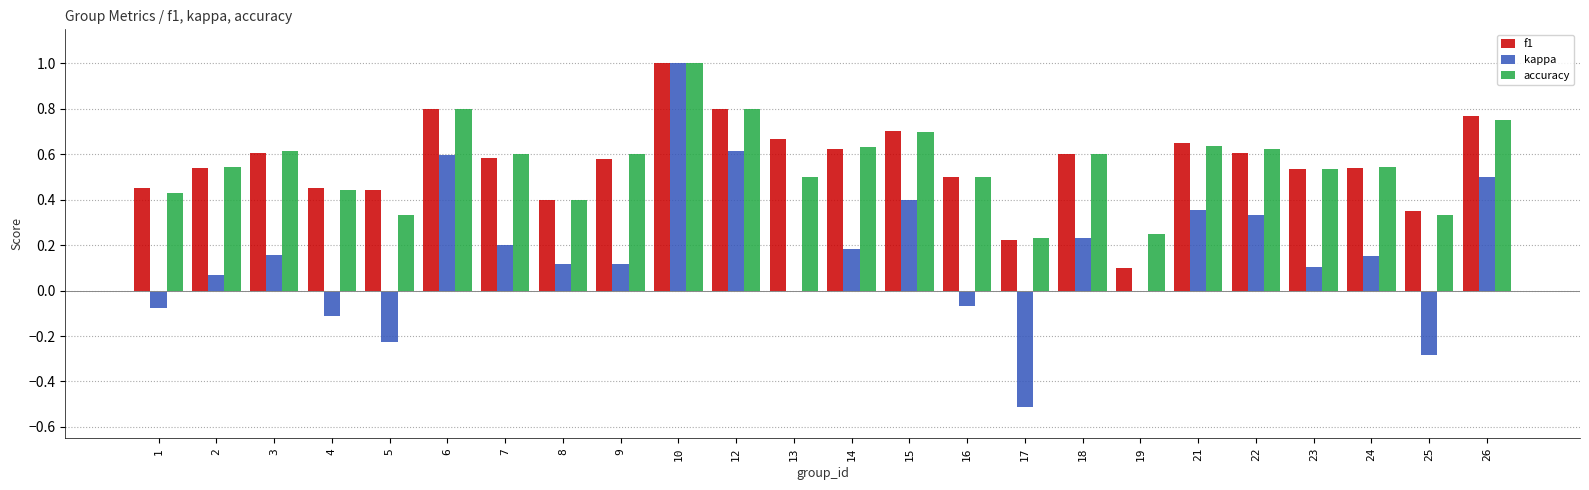

At which category does the chart reach its peak across all series?

10